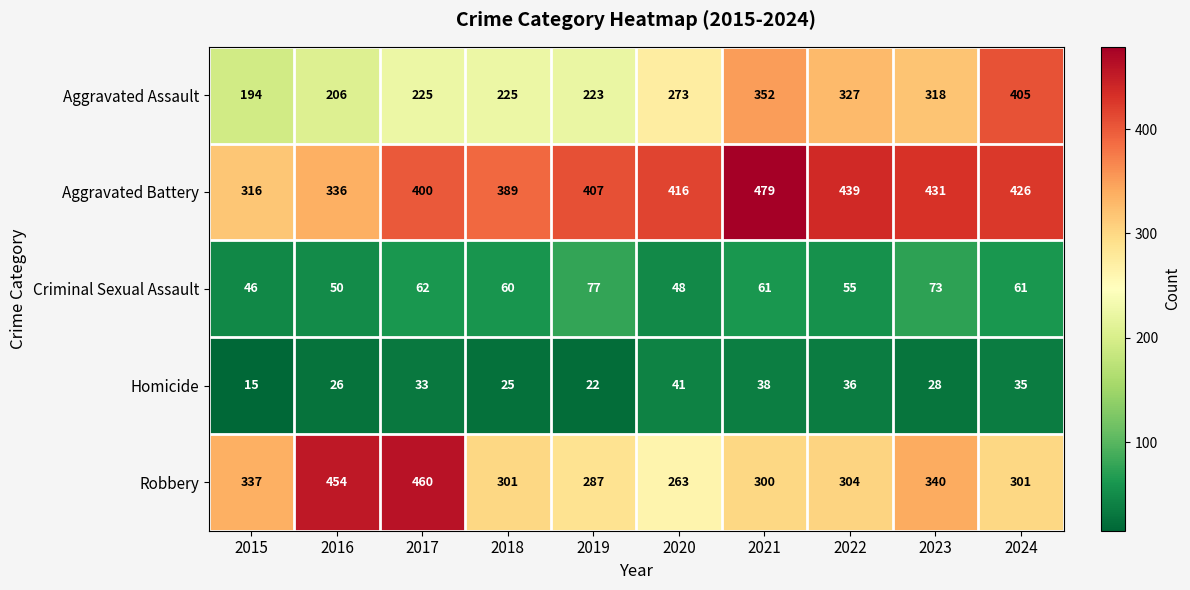

Is it true that Aggravated Assault equals 588 at 2022?

False